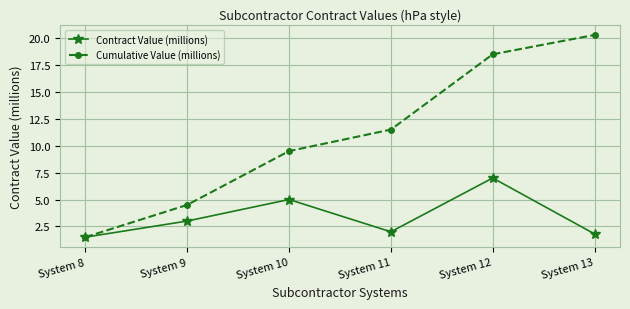

What is the difference between the maximum and minimum values in the Cumulative Value (millions) series?

18.8